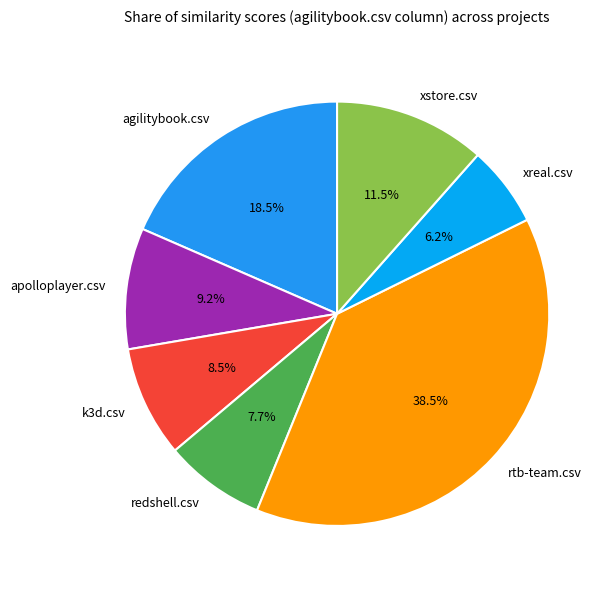

Rank the categories by value from lowest to highest.

xreal.csv, redshell.csv, k3d.csv, apolloplayer.csv, xstore.csv, agilitybook.csv, rtb-team.csv